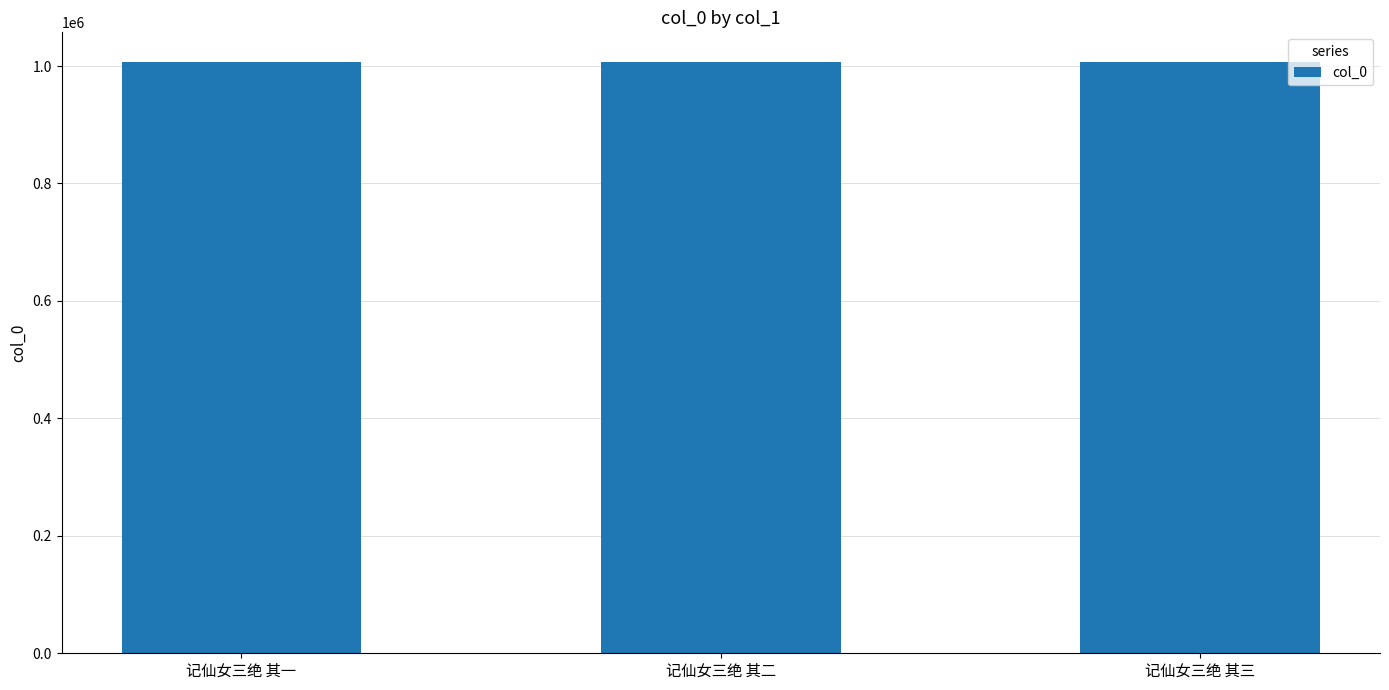

What is the maximum value shown in the chart?

1006996